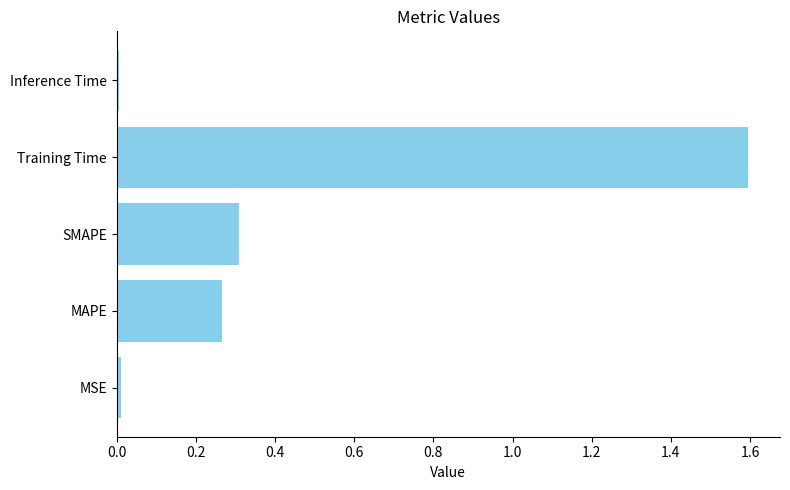

What is the sum of all values?

2.2